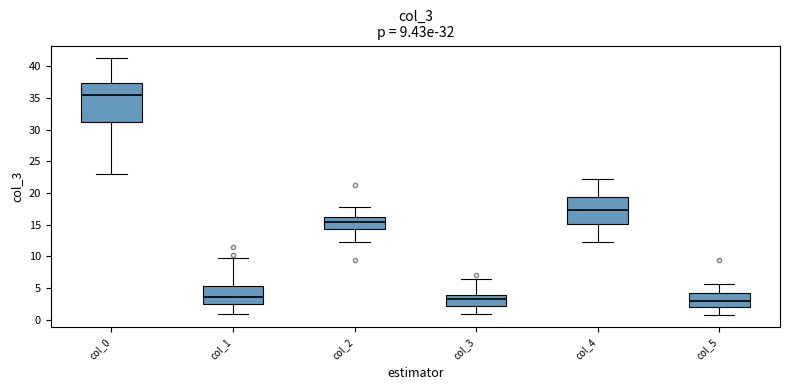

Which box is the tallest, from its lower edge to its upper edge?

col_0